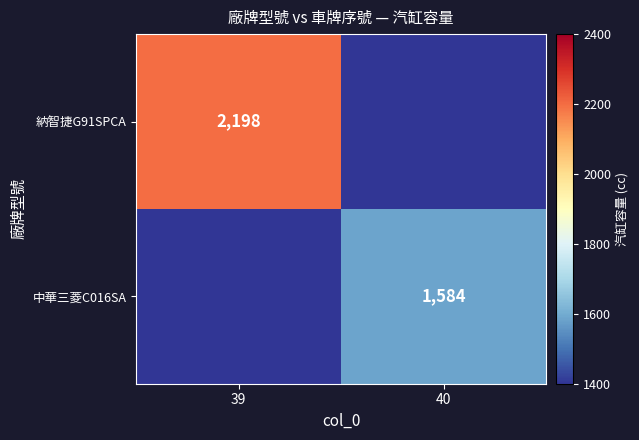

What is the total value across all series at 40?

1584